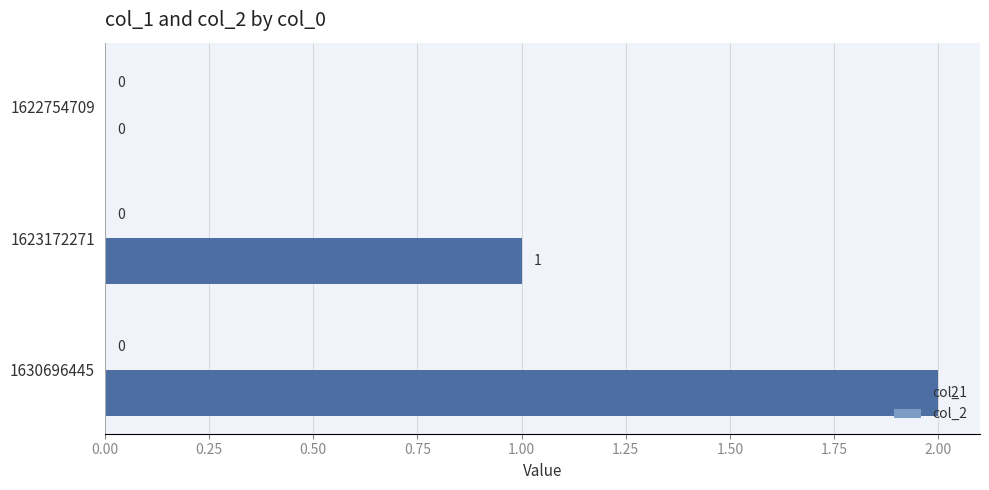

Is it true that the value at 1623172271 is 1?

True